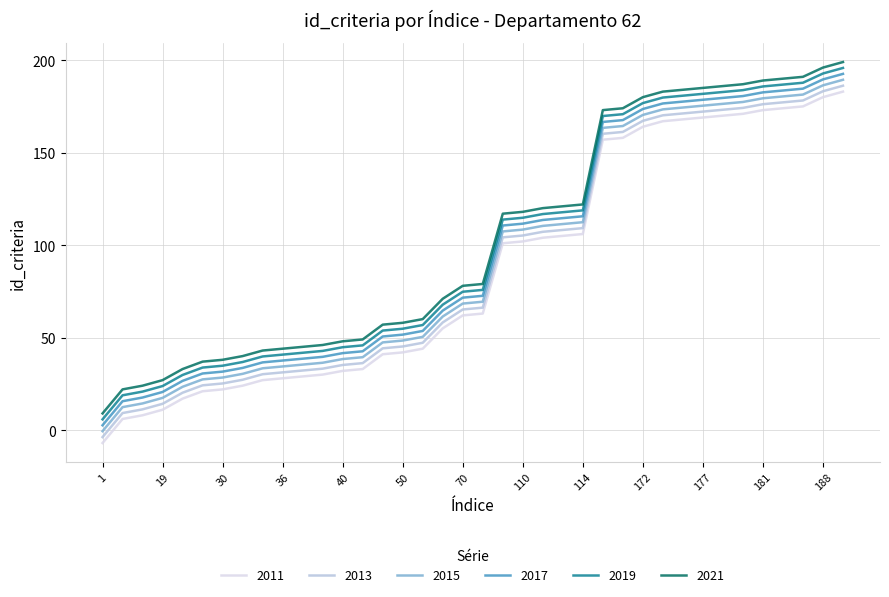

List the series in order of their overall mean, lowest first.

2011, 2013, 2015, 2017, 2019, 2021